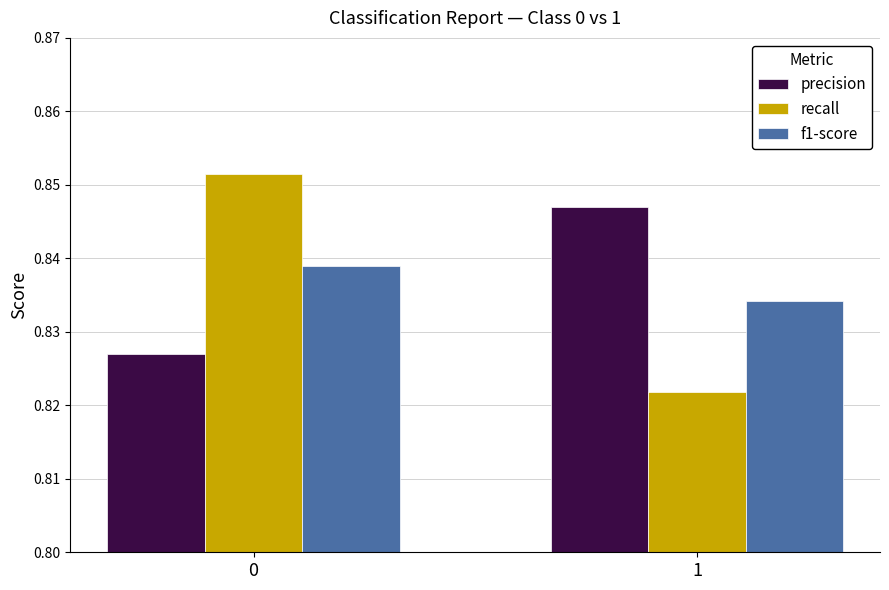

The precision series shows 0.5 at 0. True or false?

False